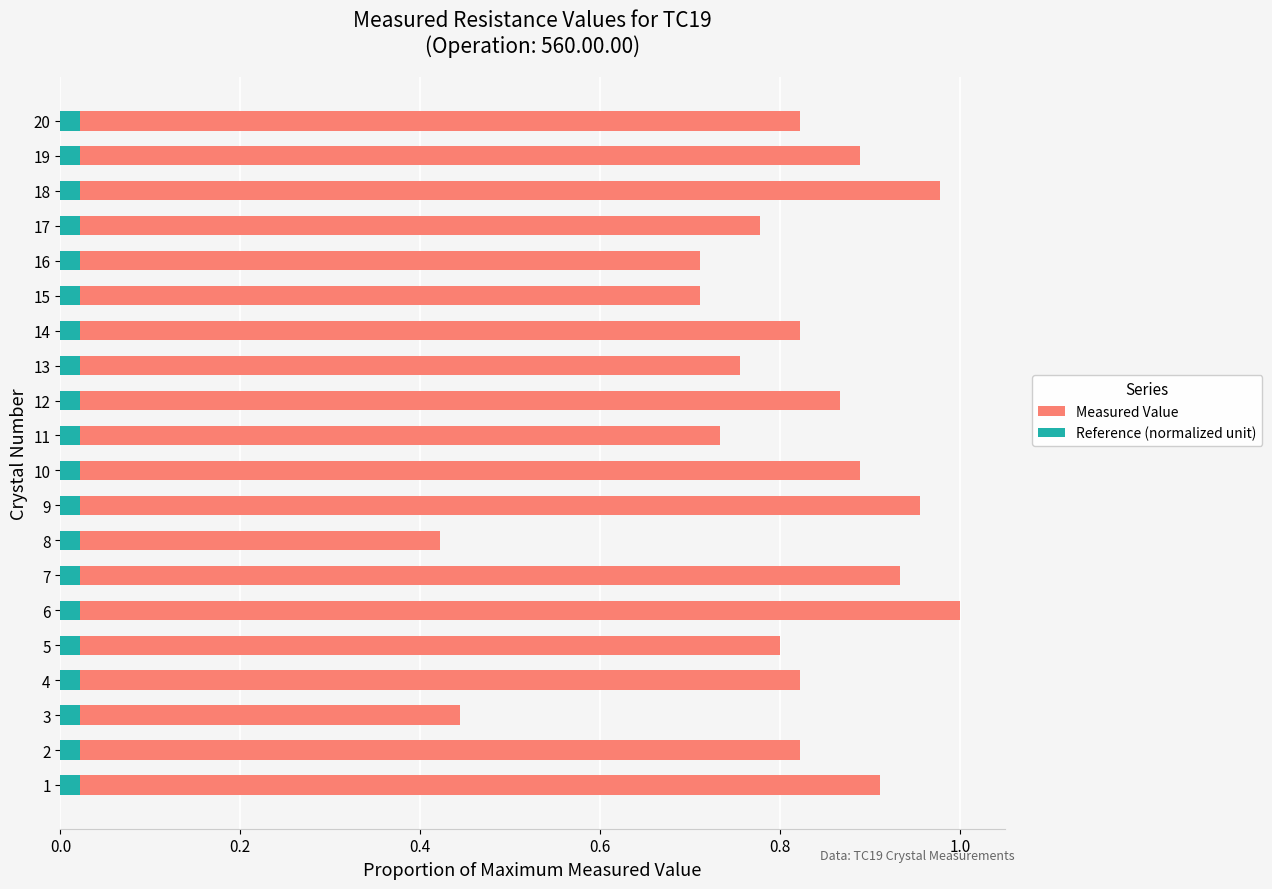

List the series in order of their peak value, lowest first.

Reference (normalized unit), Measured Value